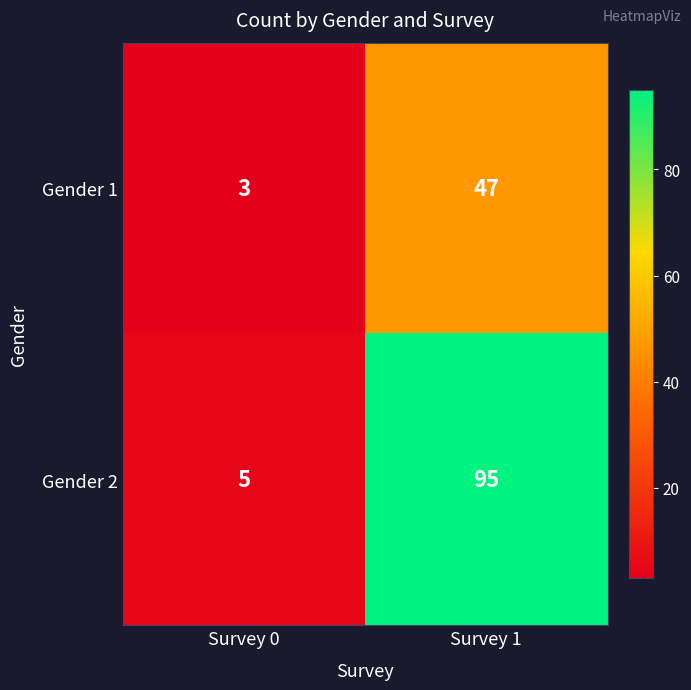

Rank the series at Survey 0 from highest to lowest value.

Gender 2, Gender 1